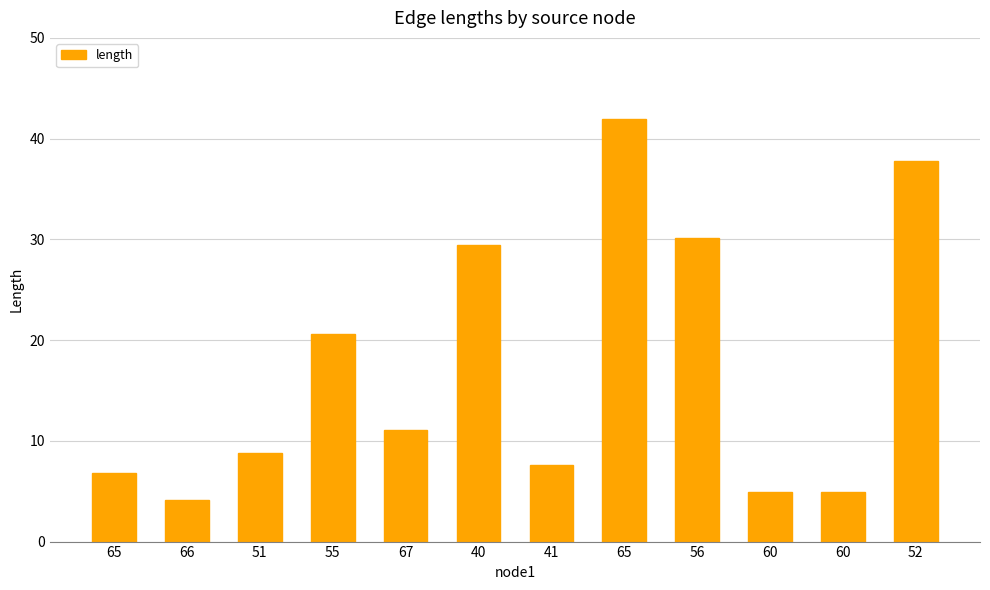

Rank the categories by value from lowest to highest.

66, 60, 60, 65, 41, 51, 67, 55, 40, 56, 52, 65